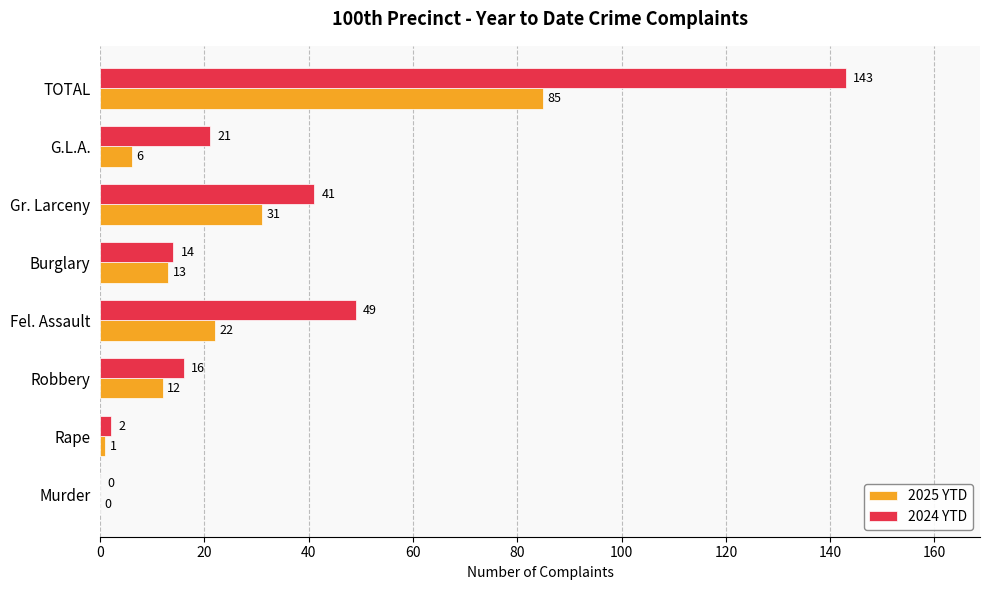

Between Rape and Fel. Assault, which series saw the biggest shift?

2024 YTD